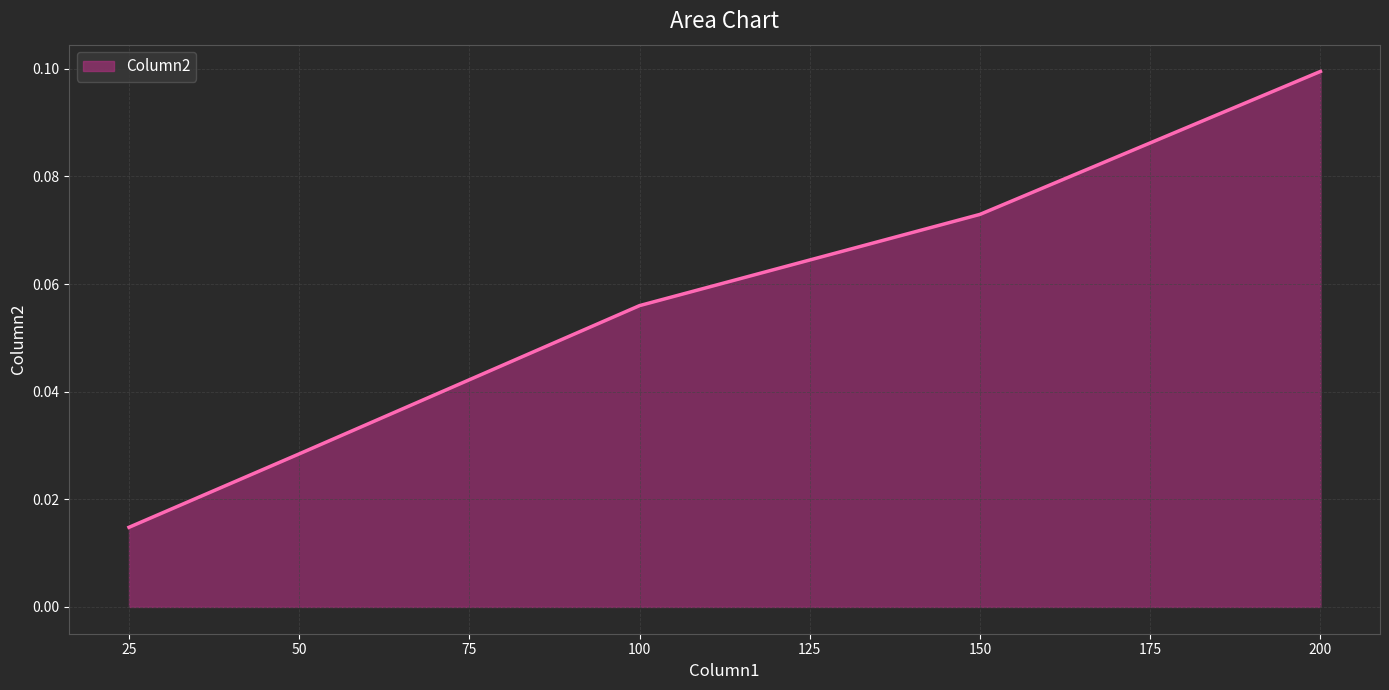

Rank the categories by value from lowest to highest.

25, 50, 100, 150, 200